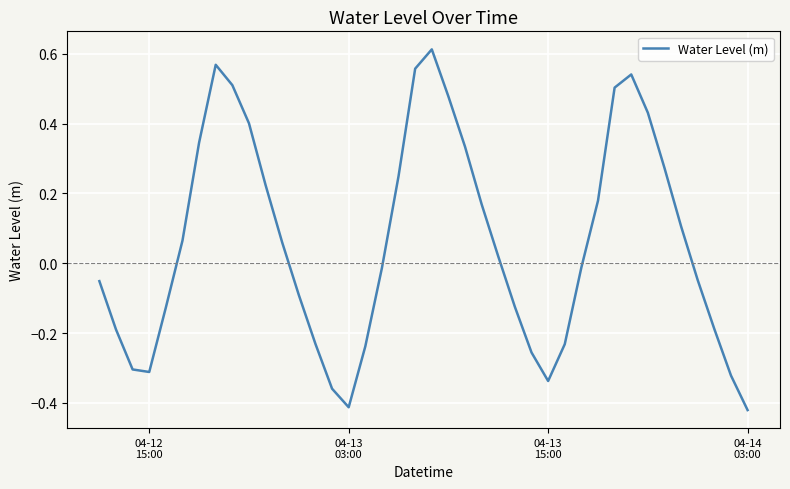

Count the number of values greater than 0.

20